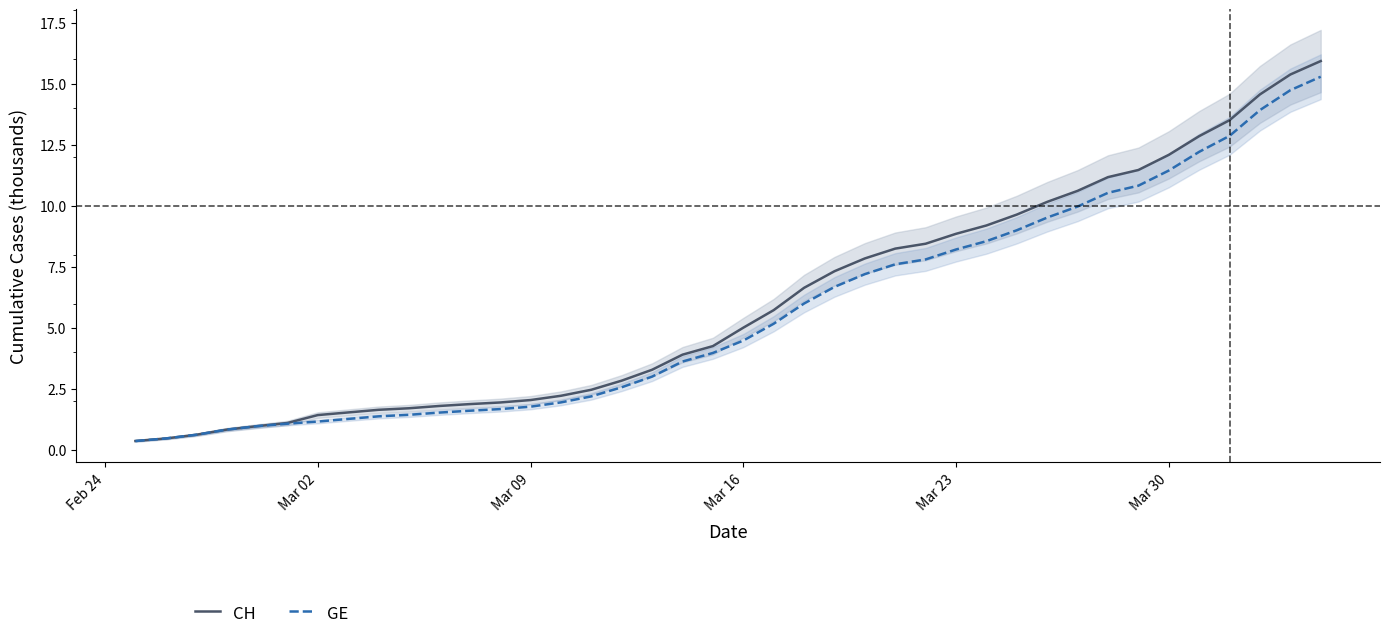

Rank the series at Mar 23 from highest to lowest value.

CH, GE